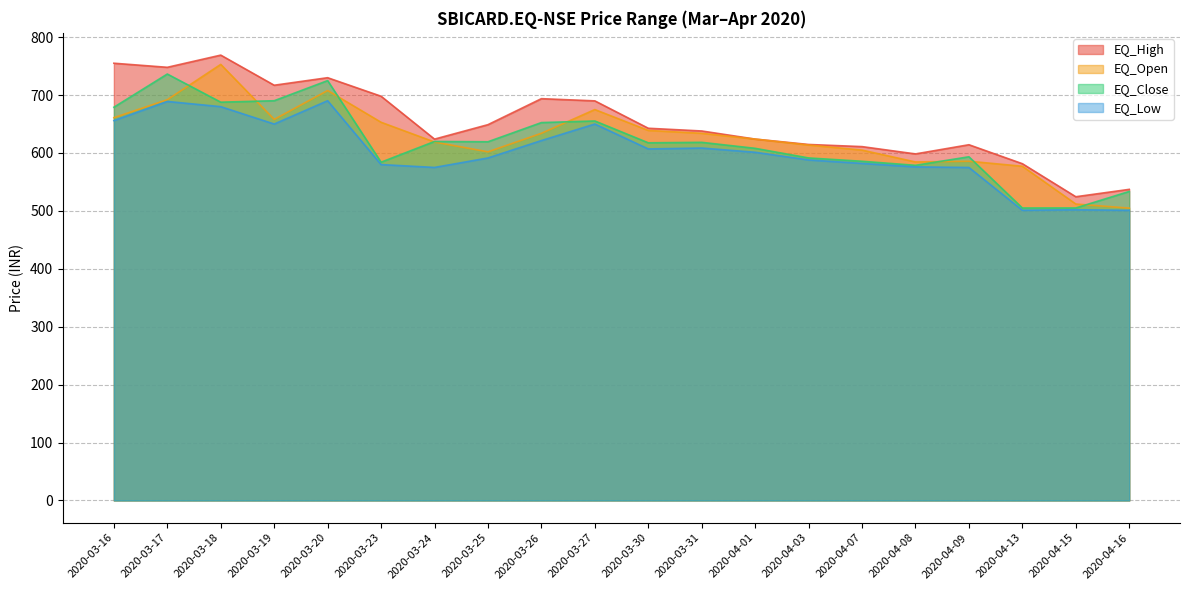

At which category does the chart reach its peak across all series?

2020-03-18